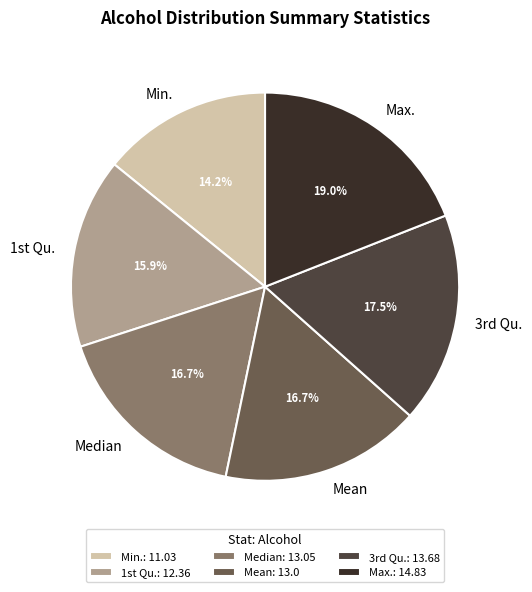

Count the number of slices in the pie.

6